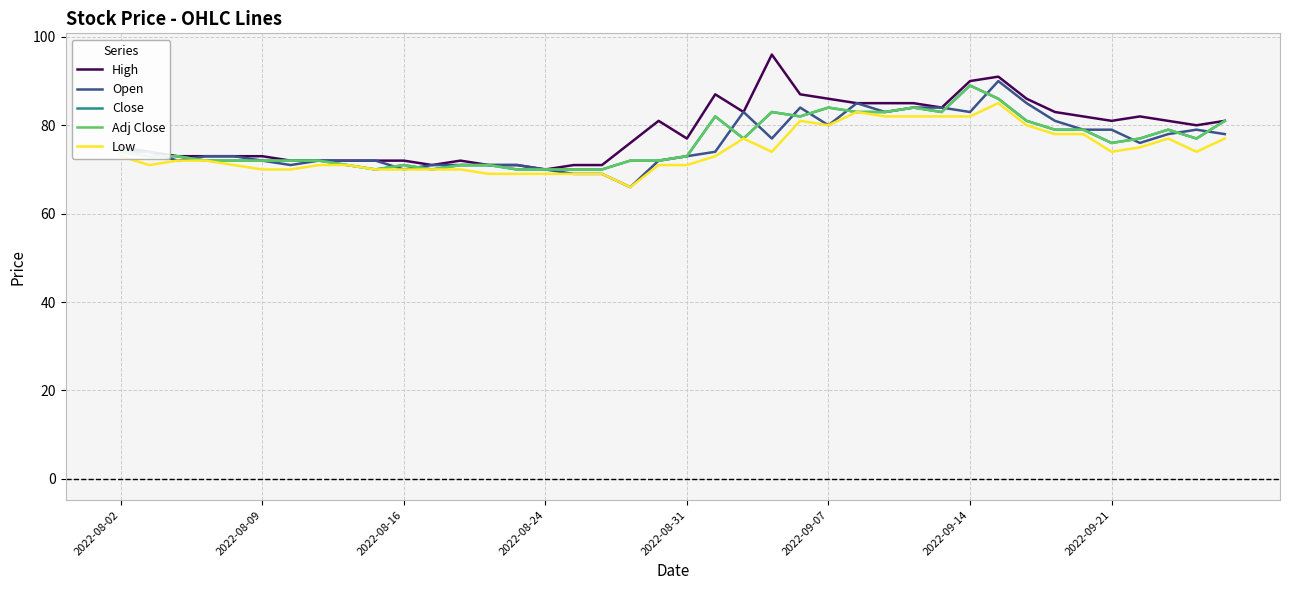

True or false: High and Open cross at least once.

False